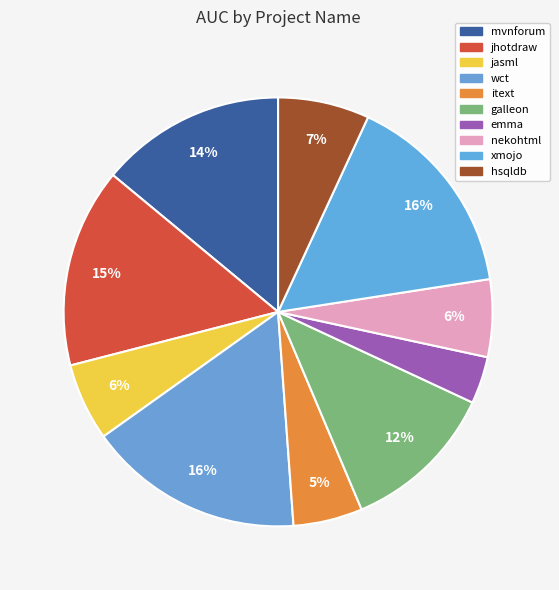

To the nearest percent, what portion does xmojo represent?

16%